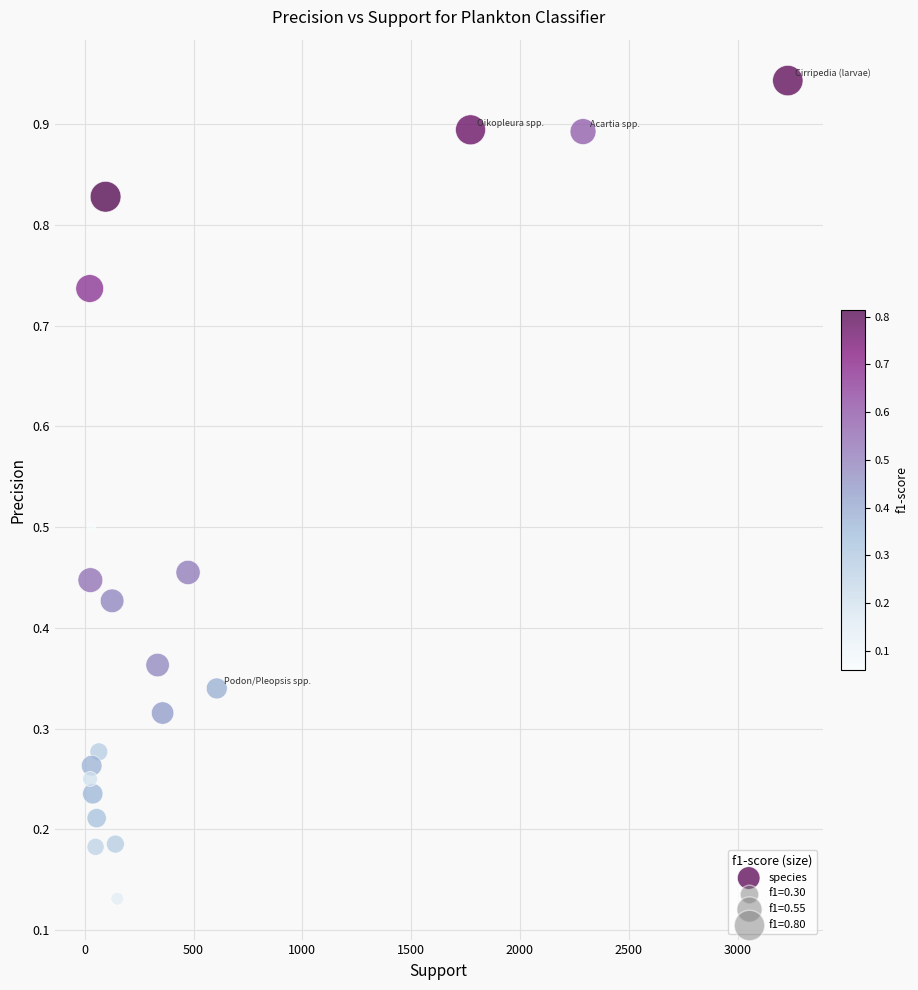

What is the range of X values (max minus min)?

3208.0